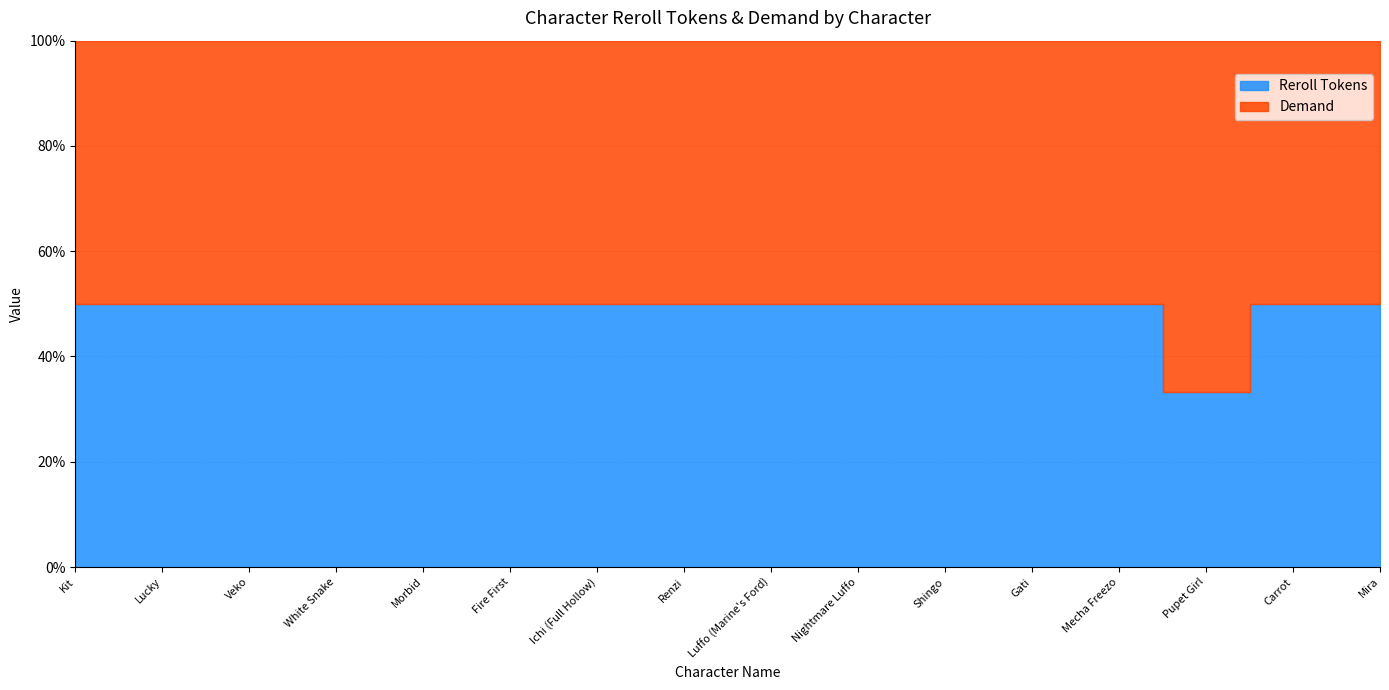

True or false: Reroll Tokens and Demand intersect in this chart.

False